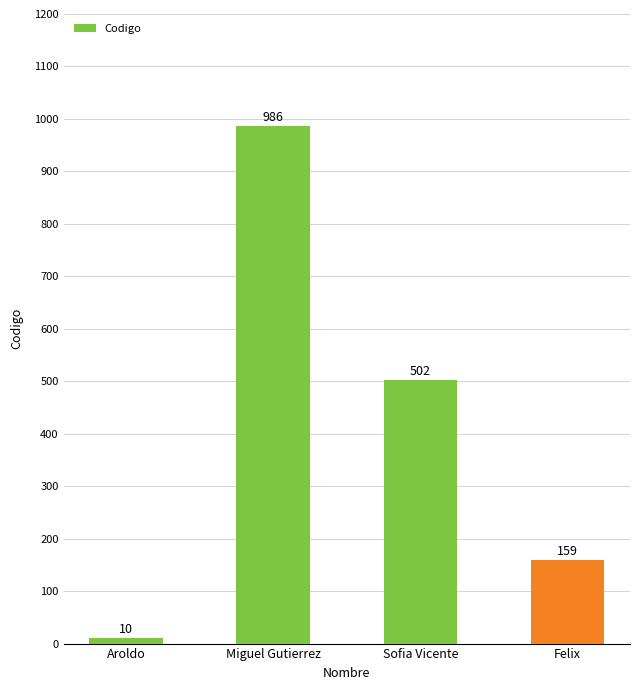

Approximately how many times larger is the value at Felix compared to Miguel Gutierrez?

0.2